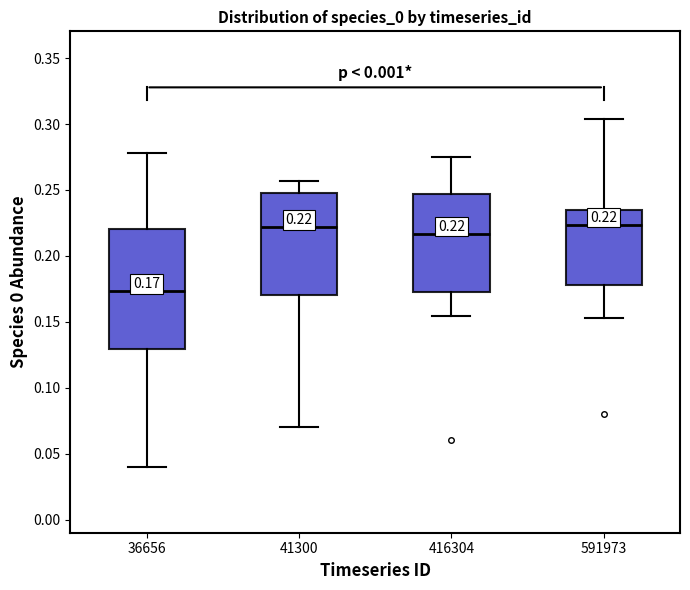

Which box is the tallest, from its lower edge to its upper edge?

36656